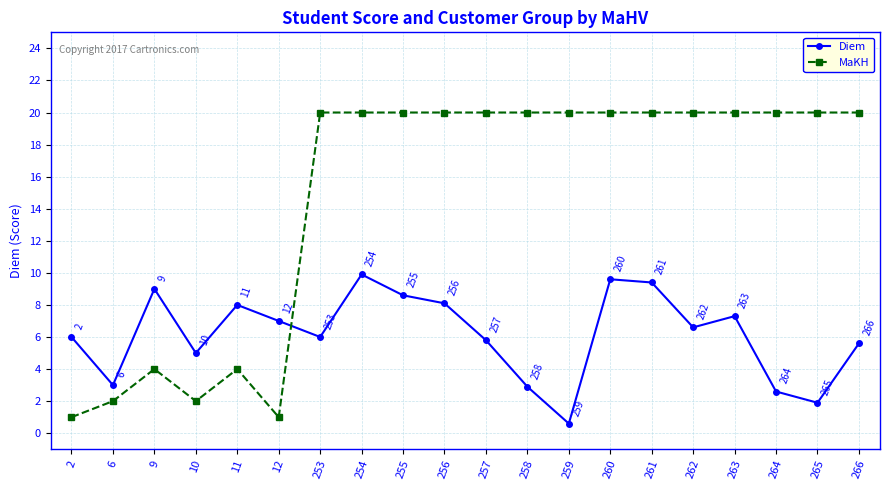

Rank the series at 11 from lowest to highest value.

MaKH, Diem